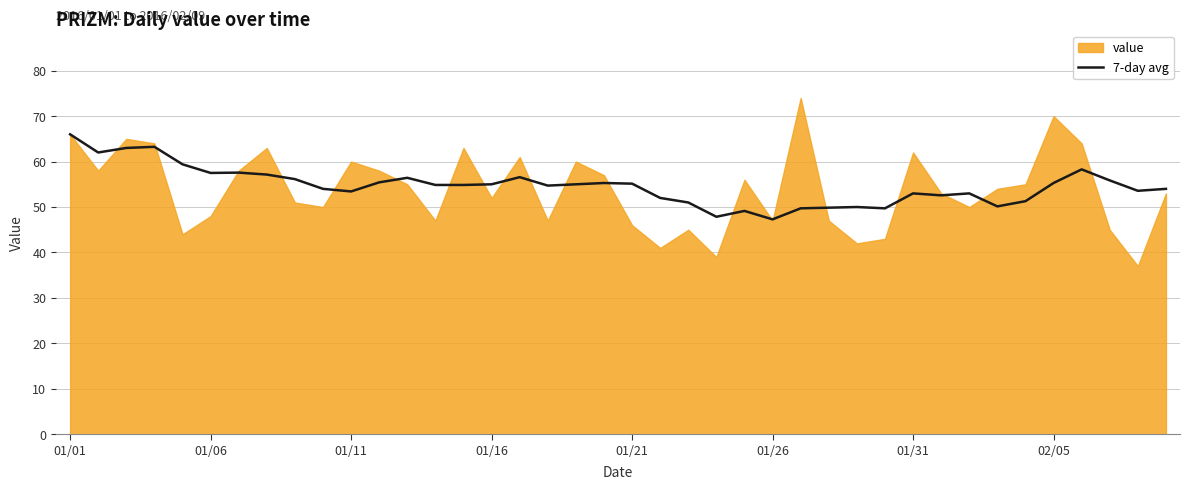

At which label does 7-day avg reach its peak?

01/01